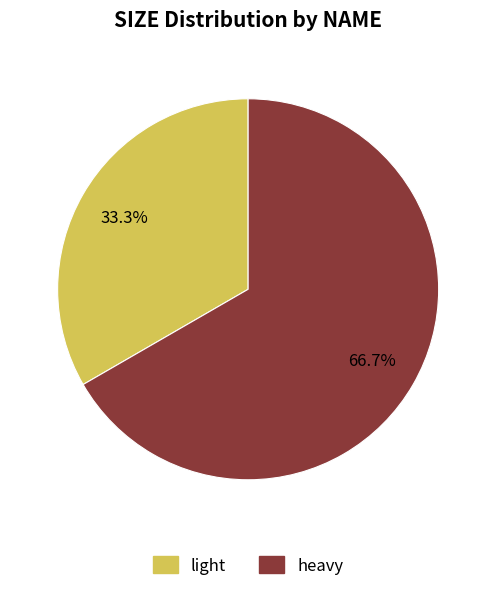

Is it true that light is 33% of the pie?

True